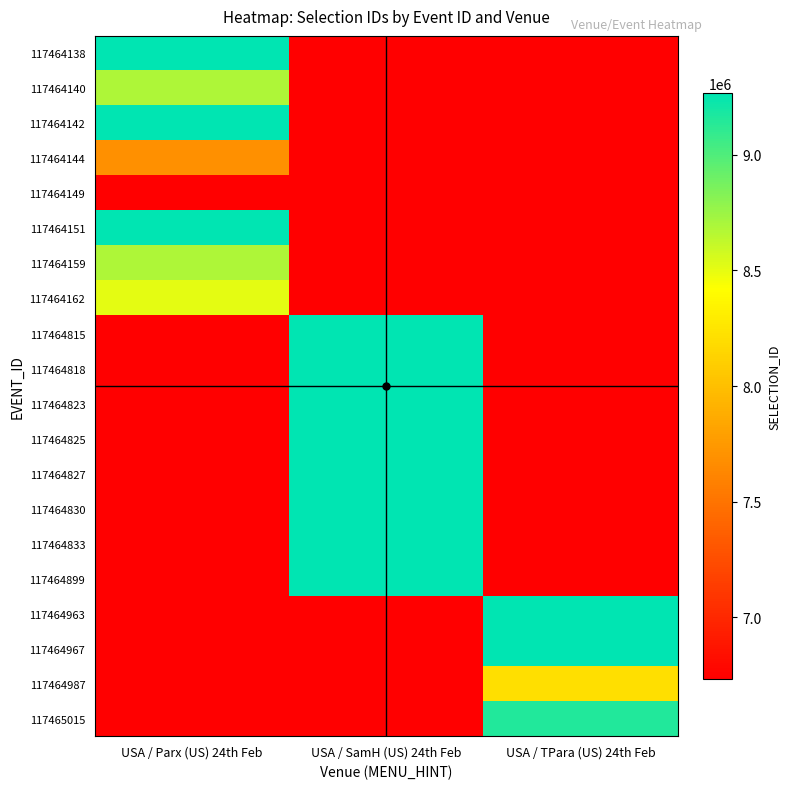

Reading right to left, transcribe all the data shown in this chart.

117464138: USA / TPara (US) 24th Feb=6731400	USA / SamH (US) 24th Feb=6731400	USA / Parx (US) 24th Feb=9268500
117464140: USA / TPara (US) 24th Feb=6731400	USA / SamH (US) 24th Feb=6731400	USA / Parx (US) 24th Feb=8690797
117464142: USA / TPara (US) 24th Feb=6731400	USA / SamH (US) 24th Feb=6731400	USA / Parx (US) 24th Feb=9264999
117464144: USA / TPara (US) 24th Feb=6731400	USA / SamH (US) 24th Feb=6731400	USA / Parx (US) 24th Feb=7689970
117464149: USA / TPara (US) 24th Feb=6731400	USA / SamH (US) 24th Feb=6731400	USA / Parx (US) 24th Feb=6731400
117464151: USA / TPara (US) 24th Feb=6731400	USA / SamH (US) 24th Feb=6731400	USA / Parx (US) 24th Feb=9268519
117464159: USA / TPara (US) 24th Feb=6731400	USA / SamH (US) 24th Feb=6731400	USA / Parx (US) 24th Feb=8693713
117464162: USA / TPara (US) 24th Feb=6731400	USA / SamH (US) 24th Feb=6731400	USA / Parx (US) 24th Feb=8507076
117464815: USA / TPara (US) 24th Feb=6731400	USA / SamH (US) 24th Feb=9268579	USA / Parx (US) 24th Feb=6731400
117464818: USA / TPara (US) 24th Feb=6731400	USA / SamH (US) 24th Feb=9268587	USA / Parx (US) 24th Feb=6731400
117464823: USA / TPara (US) 24th Feb=6731400	USA / SamH (US) 24th Feb=9268596	USA / Parx (US) 24th Feb=6731400
117464825: USA / TPara (US) 24th Feb=6731400	USA / SamH (US) 24th Feb=9268603	USA / Parx (US) 24th Feb=6731400
117464827: USA / TPara (US) 24th Feb=6731400	USA / SamH (US) 24th Feb=9268605	USA / Parx (US) 24th Feb=6731400
117464830: USA / TPara (US) 24th Feb=6731400	USA / SamH (US) 24th Feb=9268612	USA / Parx (US) 24th Feb=6731400
117464833: USA / TPara (US) 24th Feb=6731400	USA / SamH (US) 24th Feb=9268615	USA / Parx (US) 24th Feb=6731400
117464899: USA / TPara (US) 24th Feb=6731400	USA / SamH (US) 24th Feb=9268599	USA / Parx (US) 24th Feb=6731400
117464963: USA / TPara (US) 24th Feb=9268552	USA / SamH (US) 24th Feb=6731400	USA / Parx (US) 24th Feb=6731400
117464967: USA / TPara (US) 24th Feb=9268556	USA / SamH (US) 24th Feb=6731400	USA / Parx (US) 24th Feb=6731400
117464987: USA / TPara (US) 24th Feb=8210972	USA / SamH (US) 24th Feb=6731400	USA / Parx (US) 24th Feb=6731400
117465015: USA / TPara (US) 24th Feb=9151417	USA / SamH (US) 24th Feb=6731400	USA / Parx (US) 24th Feb=6731400